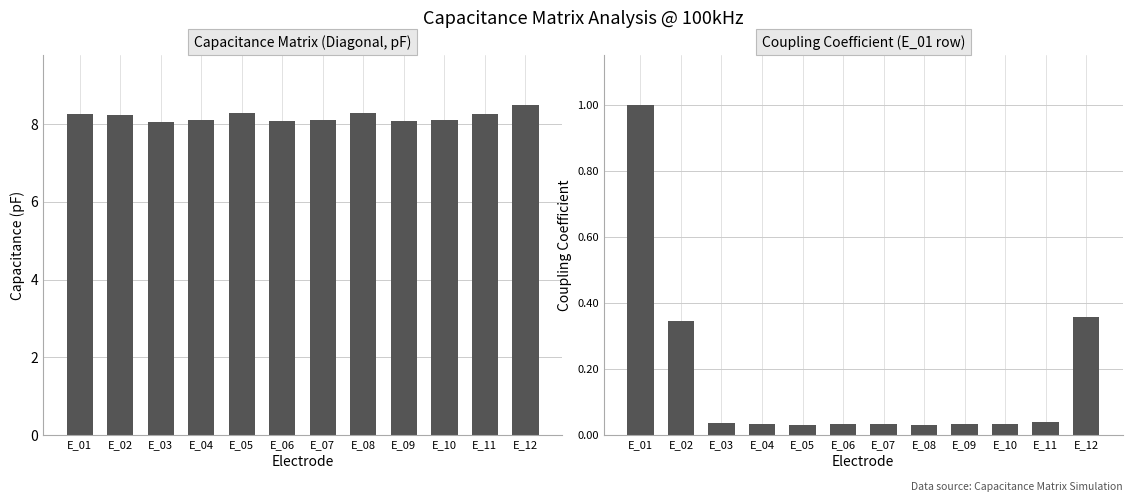

Reading right to left, transcribe all the data shown in this chart.

Capacitance Matrix (Diagonal): 8.5	8.3	8.1	8.1	8.3	8.1	8.1	8.3	8.1	8.1	8.2	8.3
Coupling Coefficient (E_01 row): 0.4	0.0	0.0	0.0	0.0	0.0	0.0	0.0	0.0	0.0	0.3	1.0